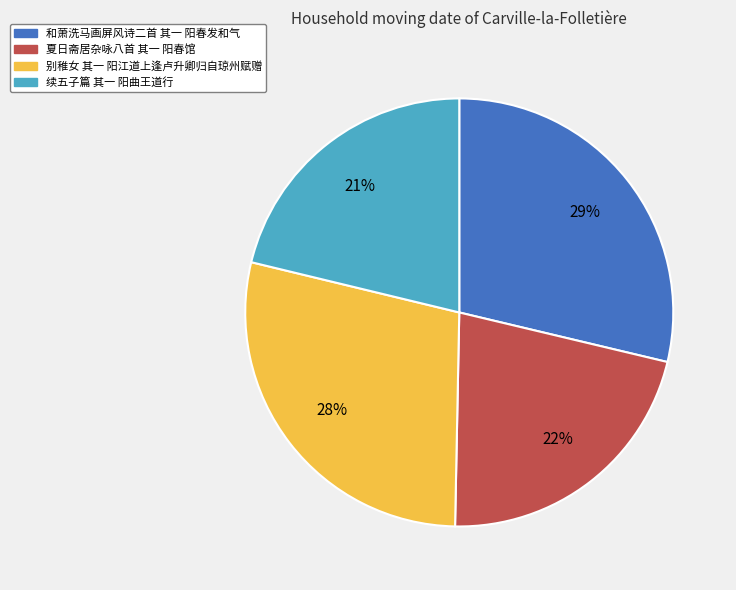

Does 续五子篇 其一 阳曲王道行 account for over 50% of the chart?

No